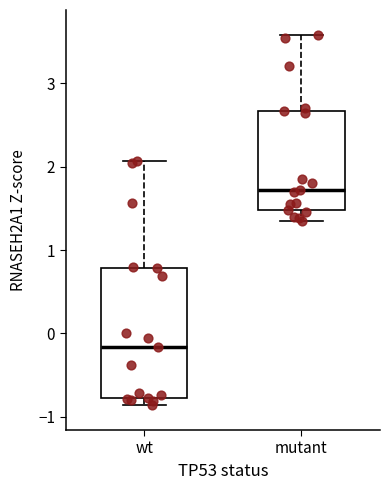

Comparing the boxes themselves (not the whiskers), which one is the tallest?

wt